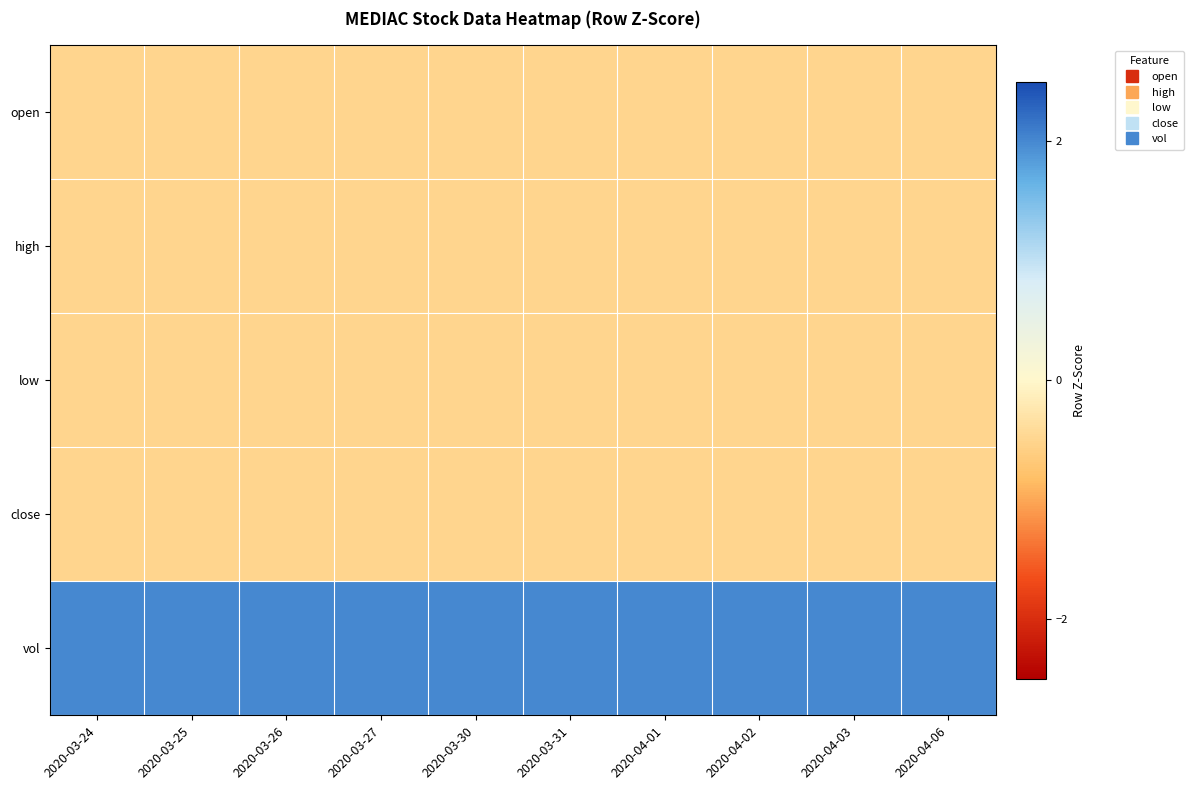

Reading left to right, extract all data points from this chart.

open: 2020-03-24=-0.5	2020-03-25=-0.5	2020-03-26=-0.5	2020-03-27=-0.5	2020-03-30=-0.5	2020-03-31=-0.5	2020-04-01=-0.5	2020-04-02=-0.5	2020-04-03=-0.5	2020-04-06=-0.5
high: 2020-03-24=-0.5	2020-03-25=-0.5	2020-03-26=-0.5	2020-03-27=-0.5	2020-03-30=-0.5	2020-03-31=-0.5	2020-04-01=-0.5	2020-04-02=-0.5	2020-04-03=-0.5	2020-04-06=-0.5
low: 2020-03-24=-0.5	2020-03-25=-0.5	2020-03-26=-0.5	2020-03-27=-0.5	2020-03-30=-0.5	2020-03-31=-0.5	2020-04-01=-0.5	2020-04-02=-0.5	2020-04-03=-0.5	2020-04-06=-0.5
close: 2020-03-24=-0.5	2020-03-25=-0.5	2020-03-26=-0.5	2020-03-27=-0.5	2020-03-30=-0.5	2020-03-31=-0.5	2020-04-01=-0.5	2020-04-02=-0.5	2020-04-03=-0.5	2020-04-06=-0.5
vol: 2020-03-24=2.0	2020-03-25=2.0	2020-03-26=2.0	2020-03-27=2.0	2020-03-30=2.0	2020-03-31=2.0	2020-04-01=2.0	2020-04-02=2.0	2020-04-03=2.0	2020-04-06=2.0